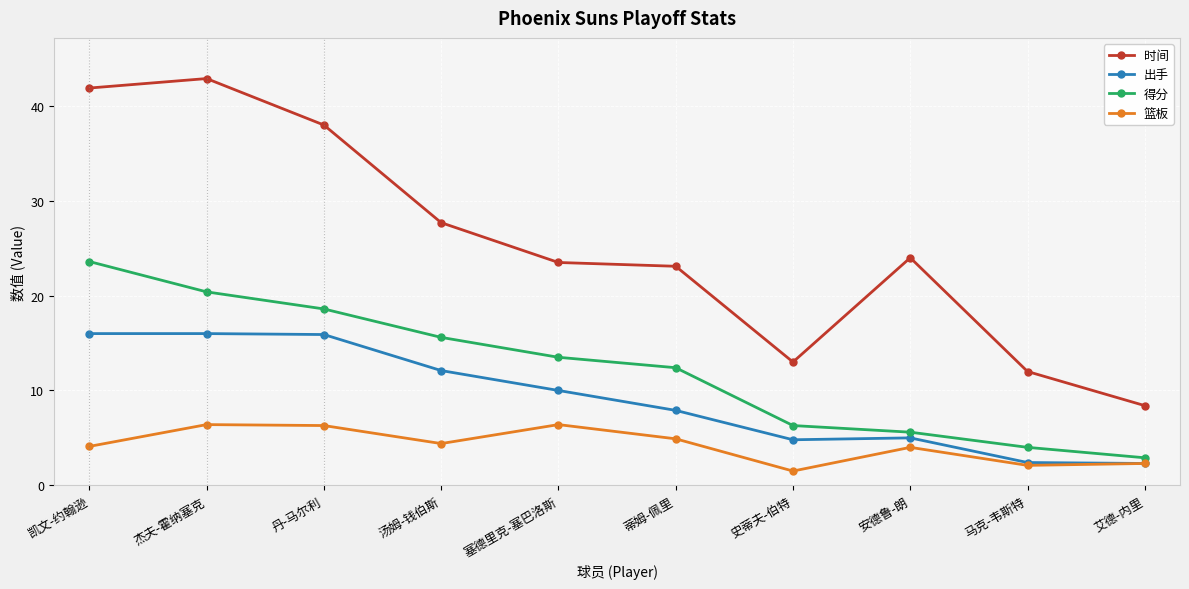

Which series has the largest total across all categories?

时间